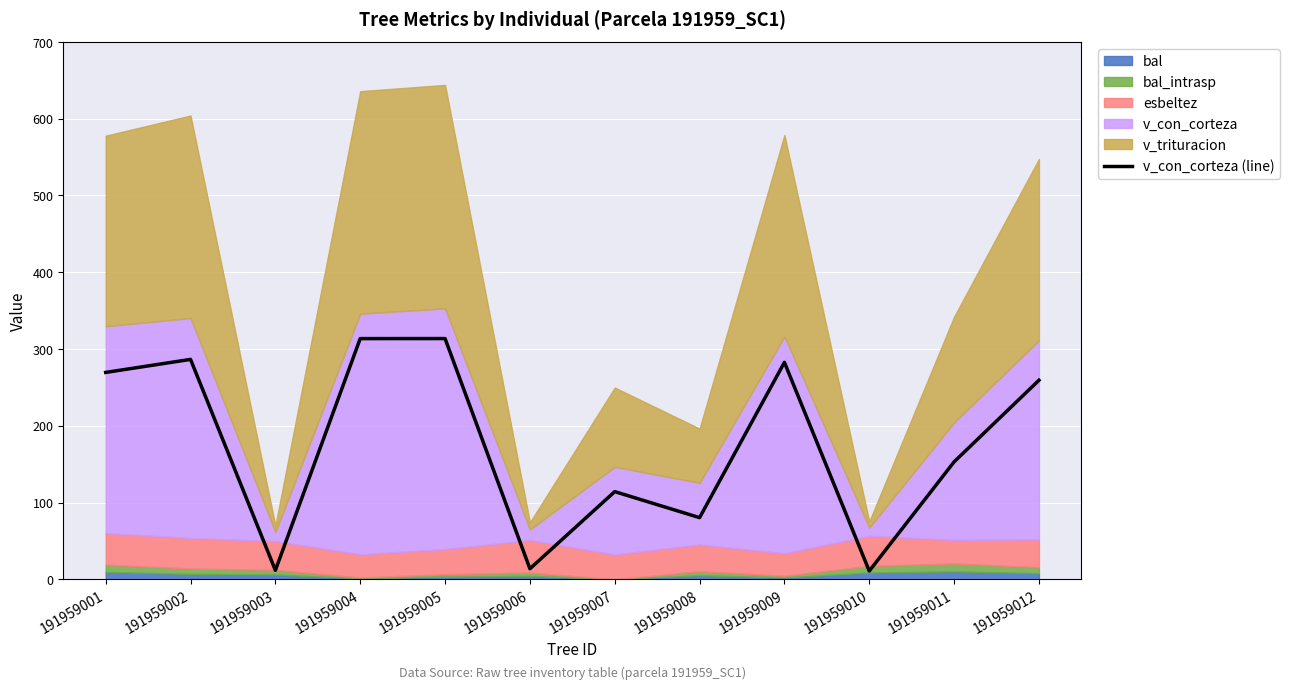

Rank the categories by value from lowest to highest.

191959010, 191959003, 191959006, 191959008, 191959007, 191959011, 191959012, 191959001, 191959009, 191959002, 191959004, 191959005